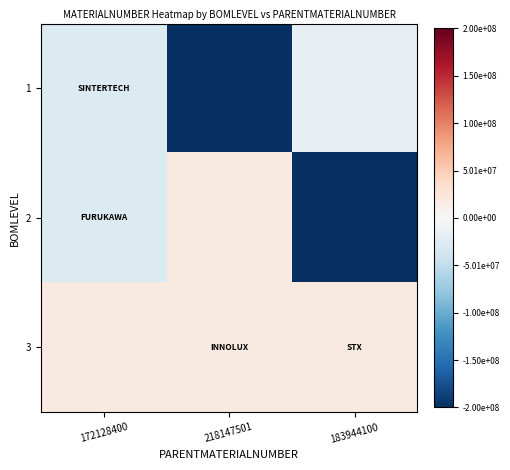

At 172128400, list the series in order from largest to smallest.

3, 1, 2